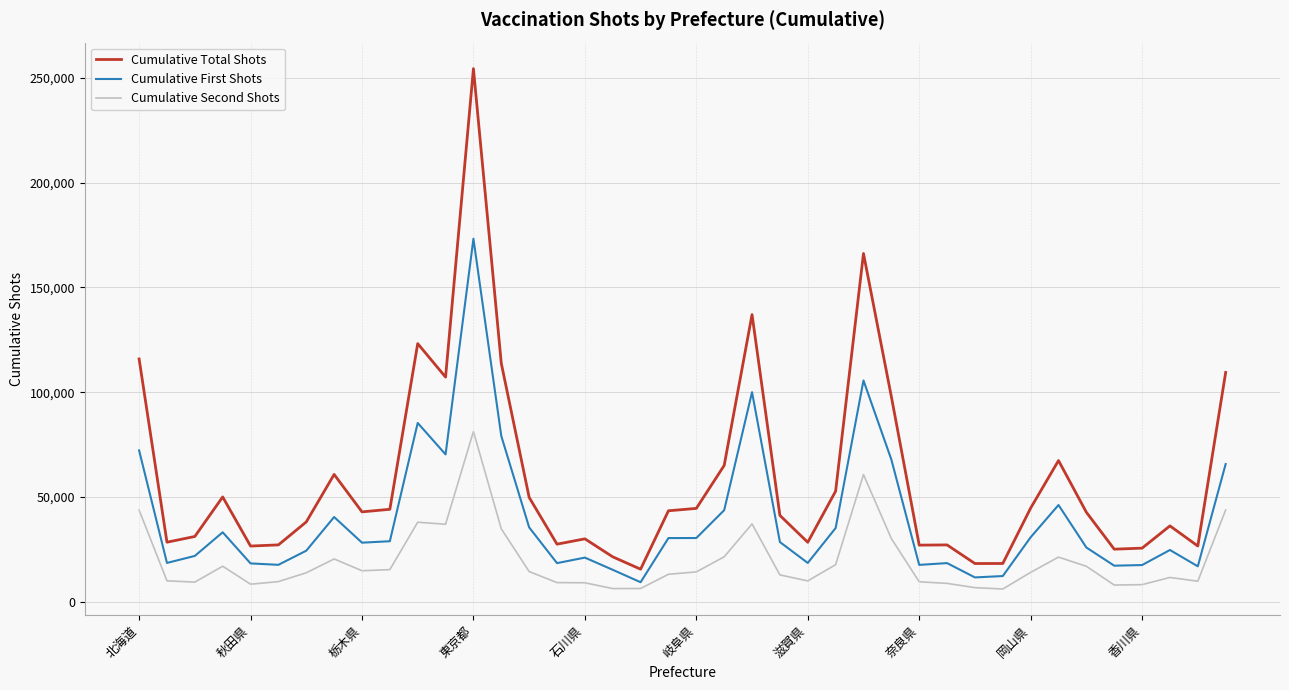

What is the maximum value for Cumulative Total Shots?

254513